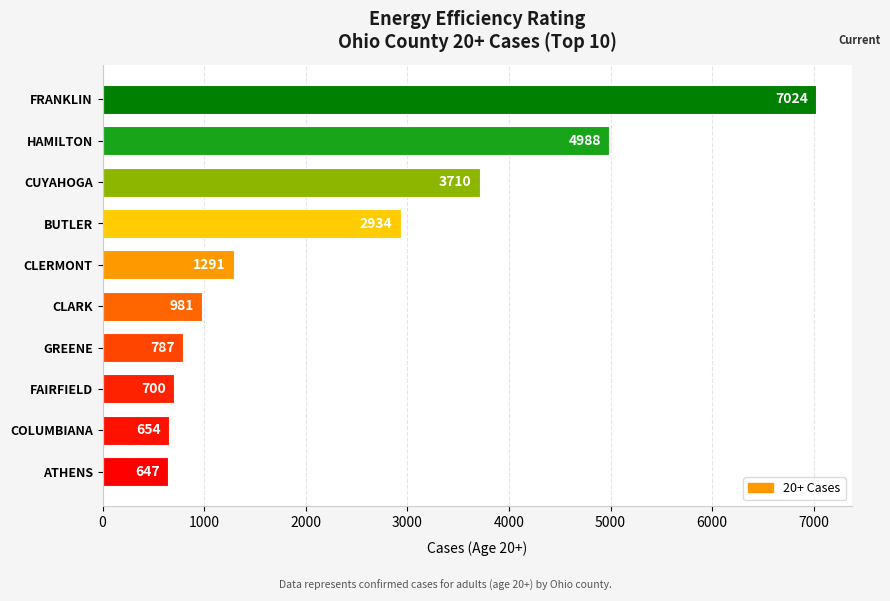

What is the label of the 4th bar from the bottom?

GREENE